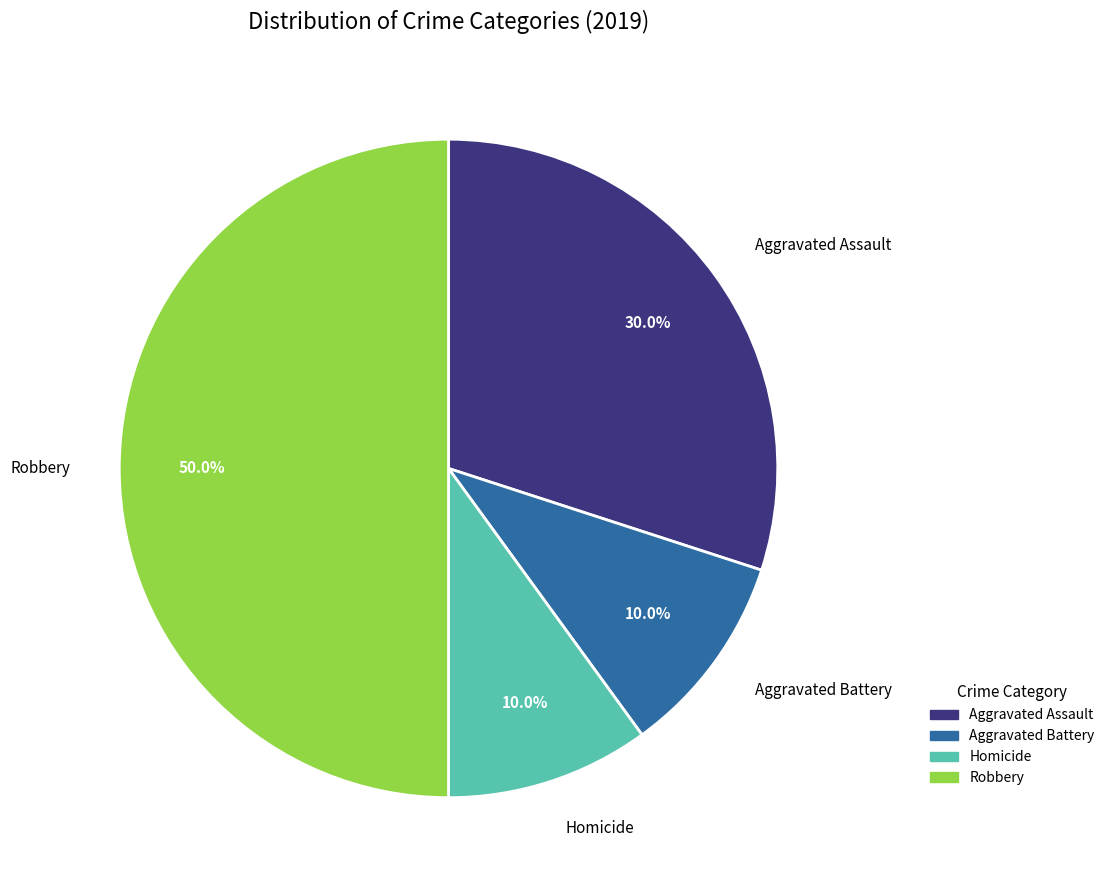

How many slices are in this pie chart?

4